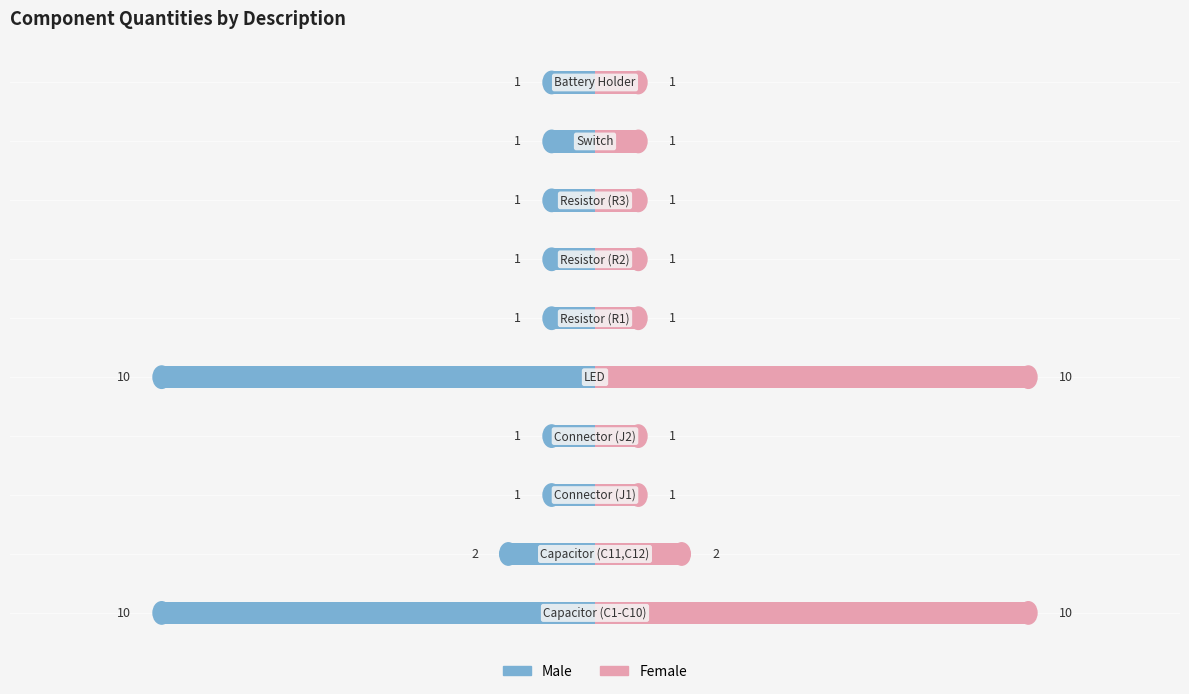

What is the sum of all Female values?

29